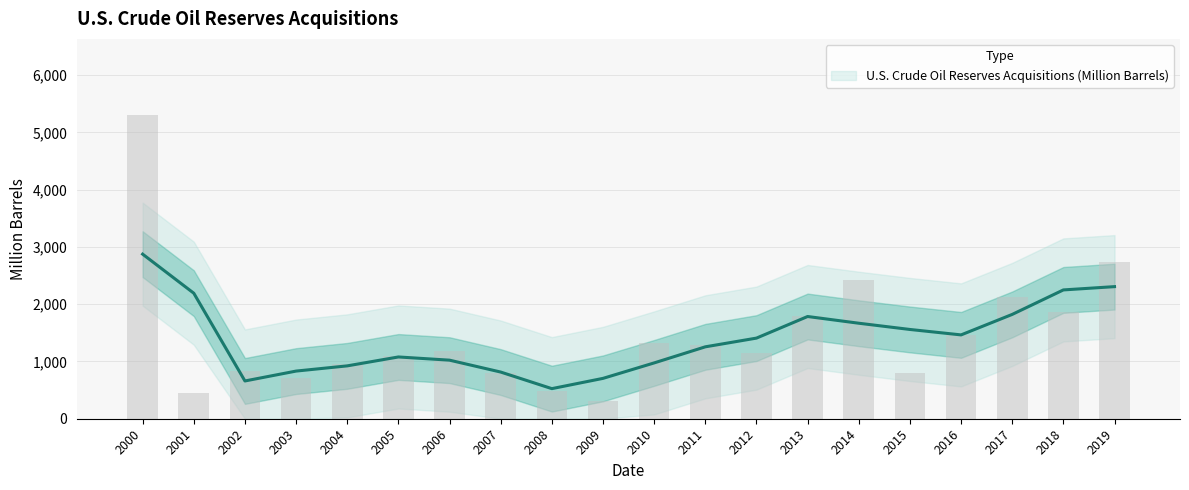

What is the minimum value shown in the chart?

307